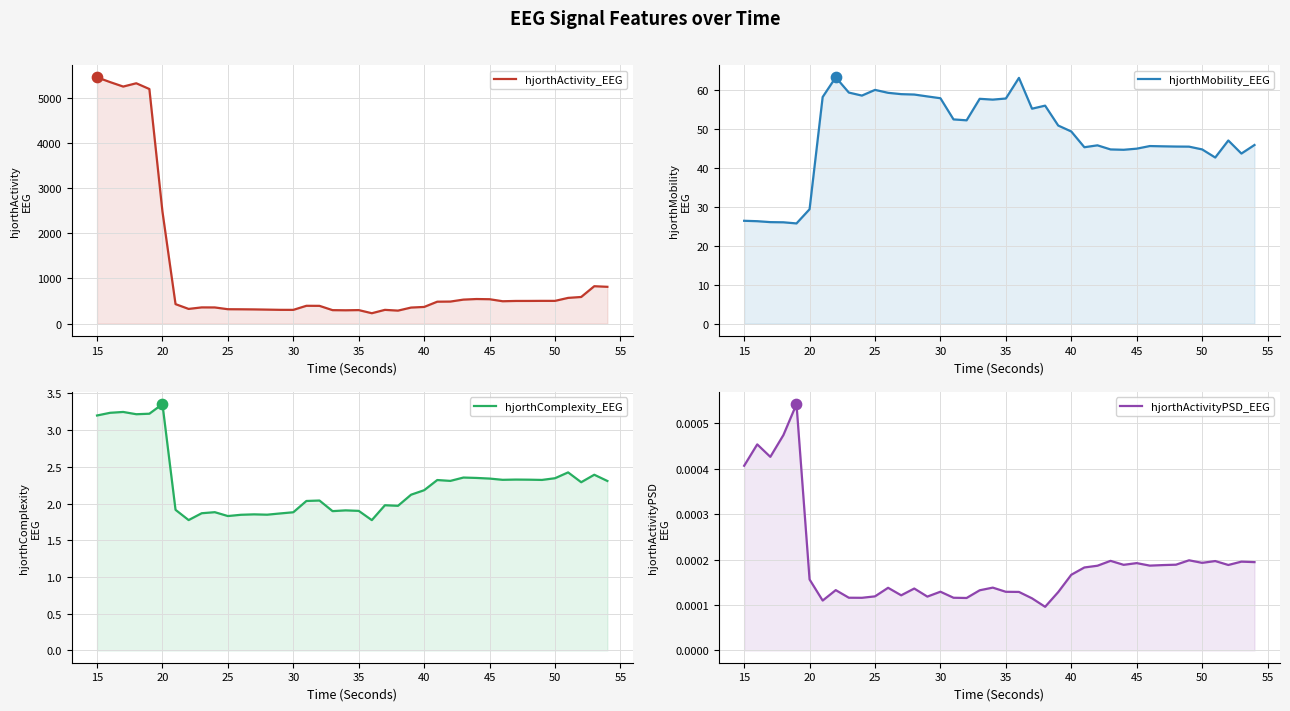

What are all the series names shown in the legend?

hjorthActivity_EEG, hjorthMobility_EEG, hjorthComplexity_EEG, hjorthActivityPSD_EEG